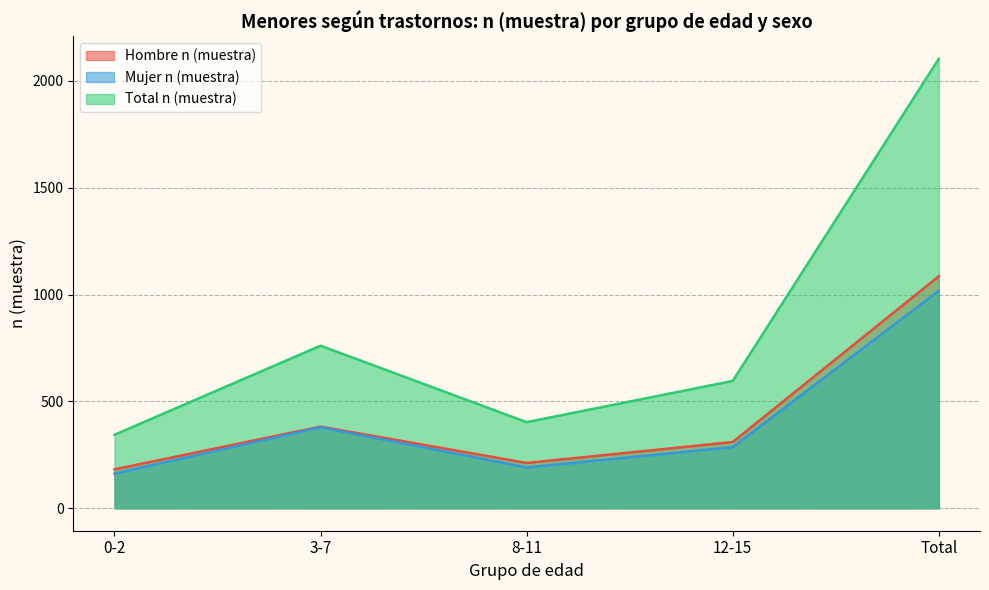

What is the difference between the Mujer n (muestra) values at 0-2 and Total?

856